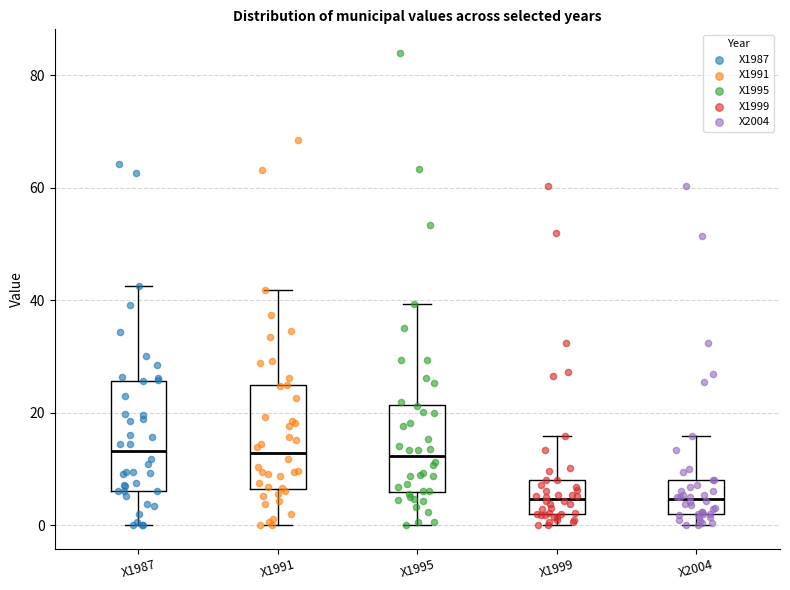

Where is the lower edge of the box for X2004 on the y-axis? The values are not printed on the chart, so give them approximately, as read against the axis.

2